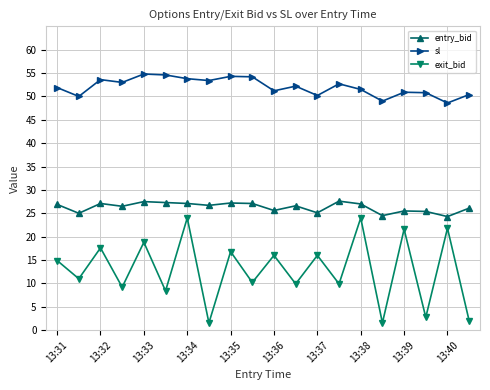

True or false: sl and exit_bid intersect in this chart.

False